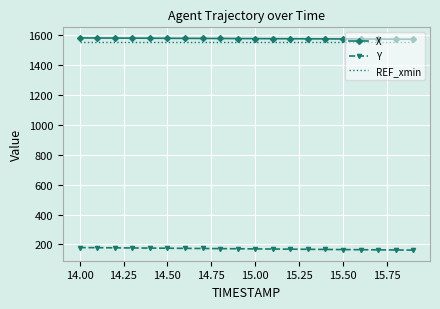

True or false: REF_xmin and Y cross at least once.

False